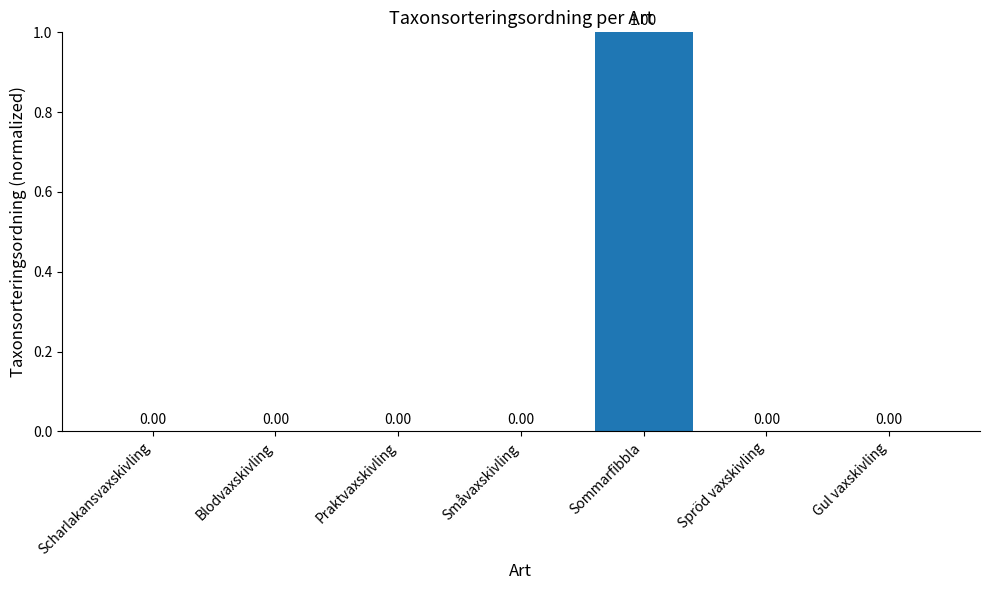

How many values are above zero?

6